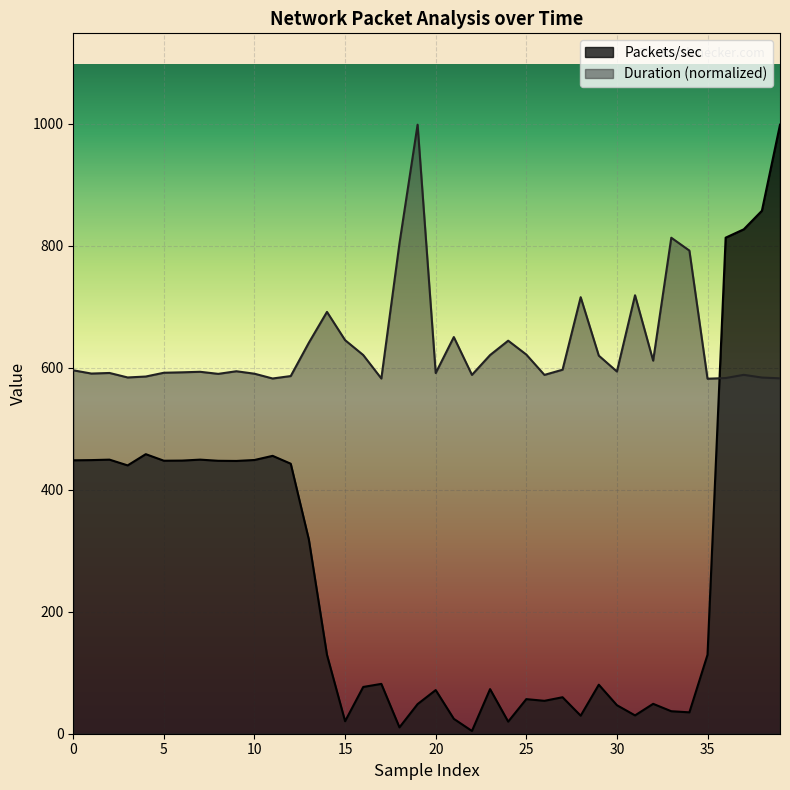

What are all the series names shown in the legend?

Packets/sec, Duration (normalized)